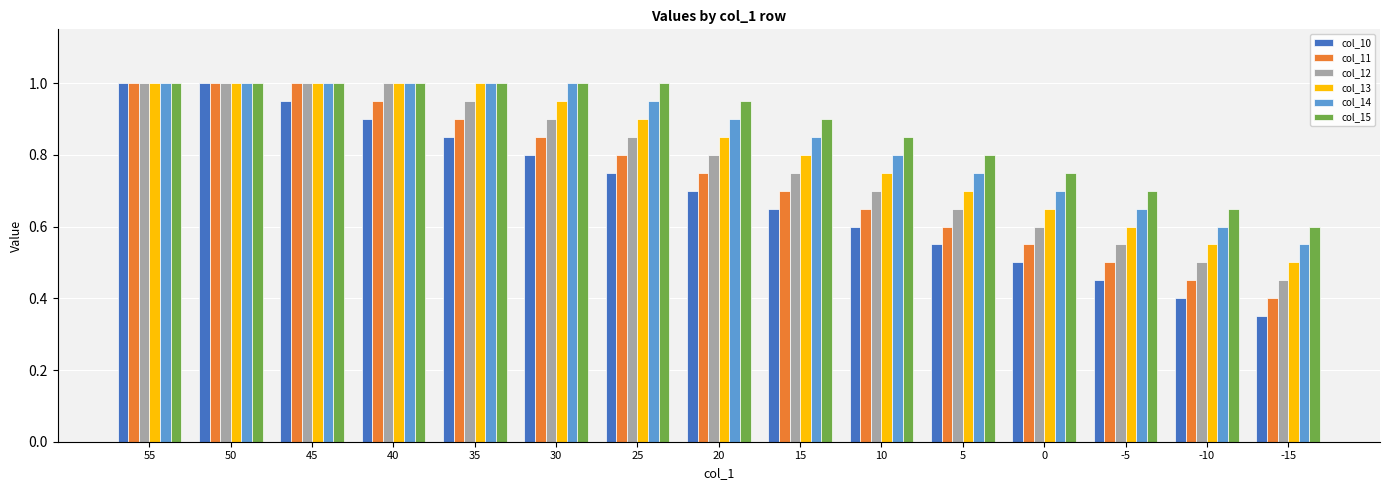

Where is col_13 nearest to the value 0?

-15